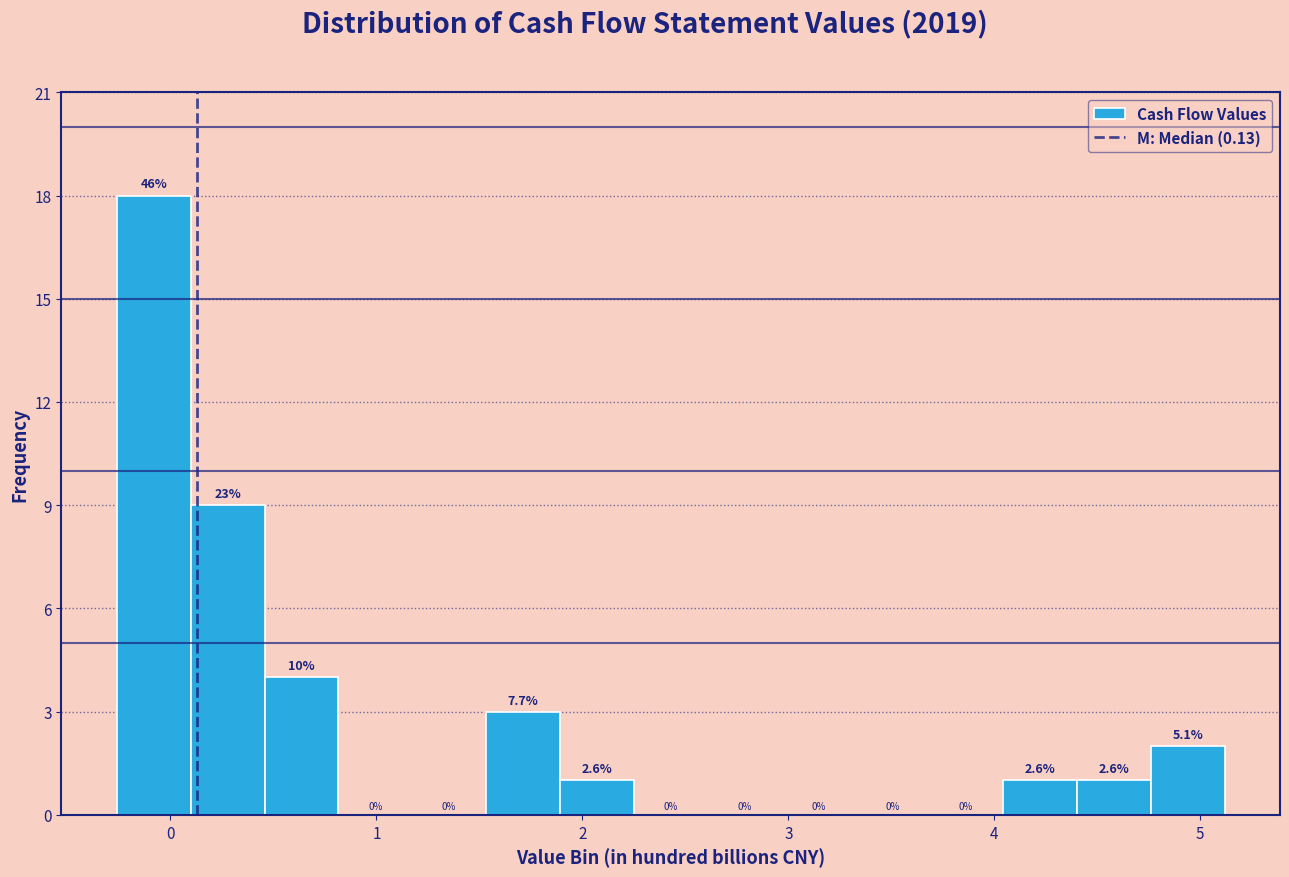

Read against the x-axis, roughly where is the centre of the tallest bar?

-0.1